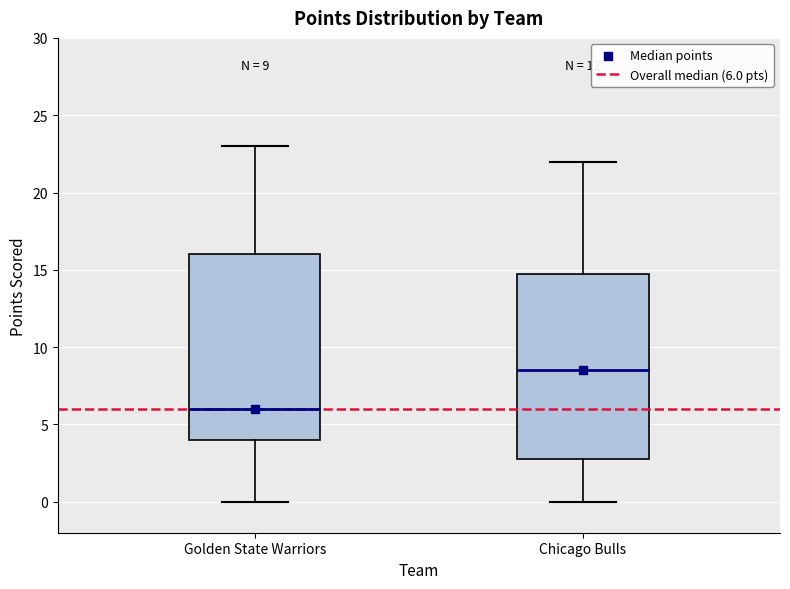

Which box has the highest median line?

Chicago Bulls